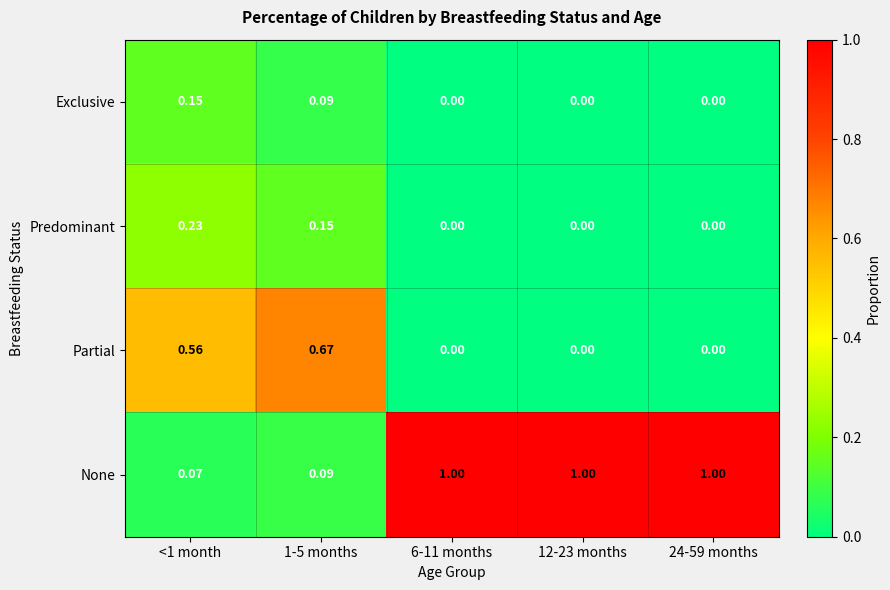

Which series has the largest range (max minus min)?

None